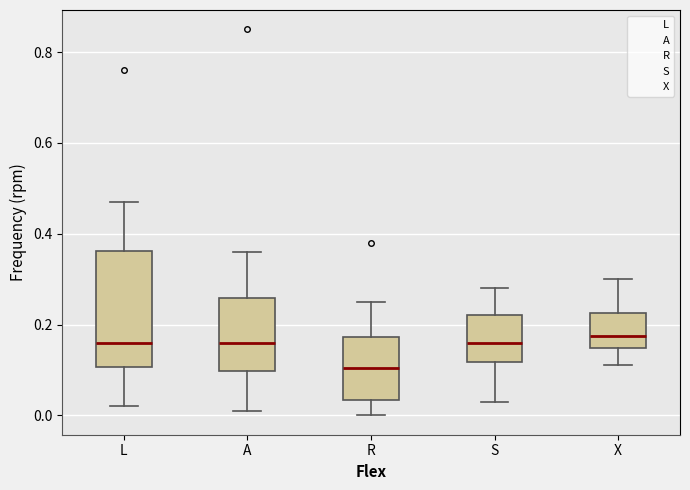

Reading left to right, transcribe this box plot: for each box, give where its median line is, the range the box spans, and where its two whiskers end, as read against the y-axis. The values are not printed on the chart, so give them approximately, as read against the axis.

L: median 0.16, box 0.10 to 0.36, whiskers 0.02 to 0.46
A: median 0.16, box 0.10 to 0.26, whiskers 0.00 to 0.36
R: median 0.10, box 0.04 to 0.18, whiskers 0.00 to 0.26
S: median 0.16, box 0.12 to 0.22, whiskers 0.02 to 0.28
X: median 0.18, box 0.14 to 0.22, whiskers 0.10 to 0.30